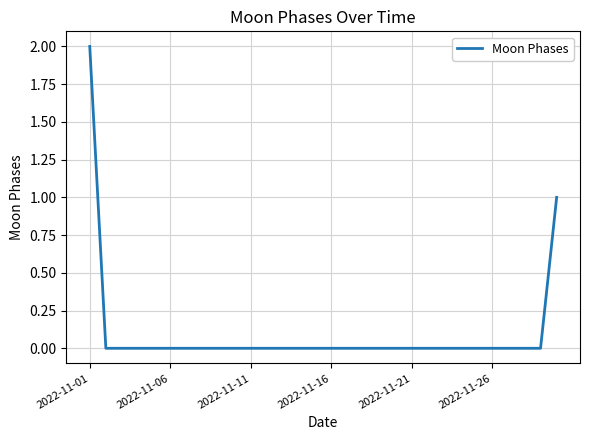

At which category does the chart reach its peak across all series?

2022-11-01